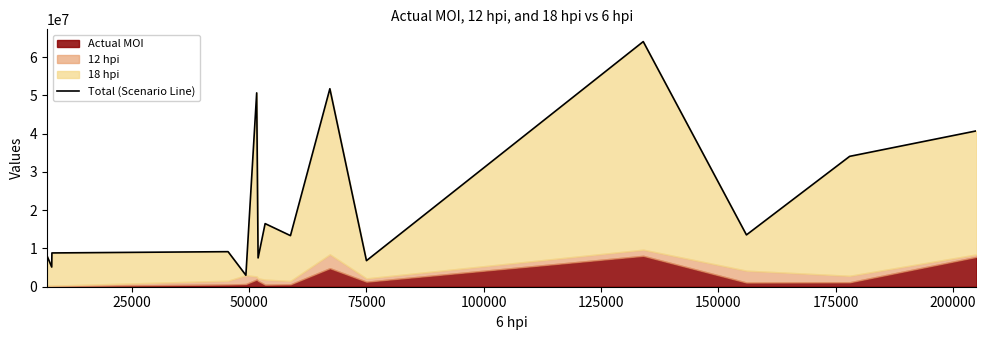

How many interior local peaks (higher than both neighbors) does the data have?

5